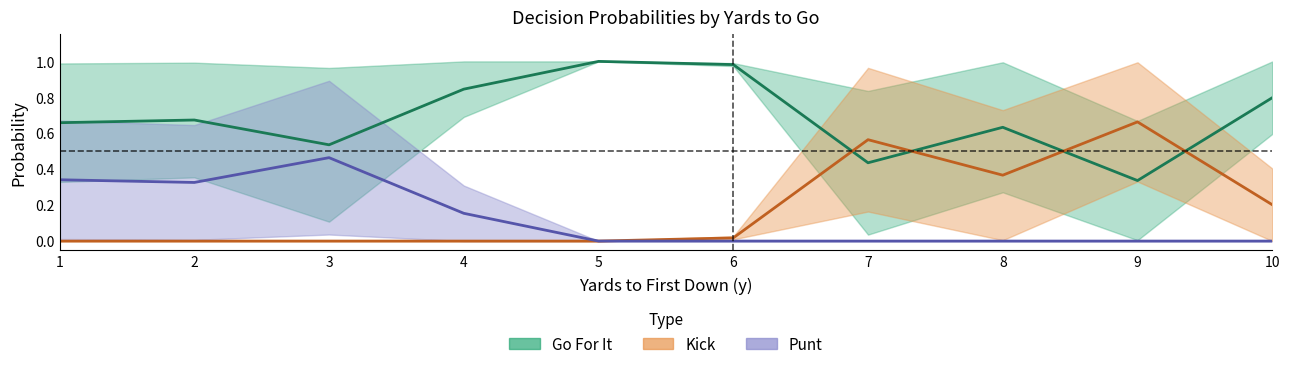

How many values in Punt (mid) are above zero?

4